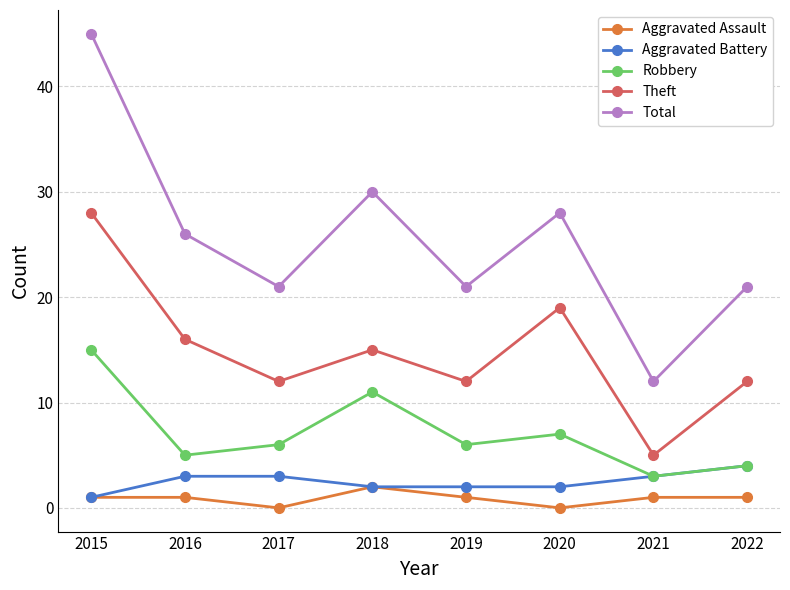

What is the difference between the maximum and second lowest values in the Theft series?

16